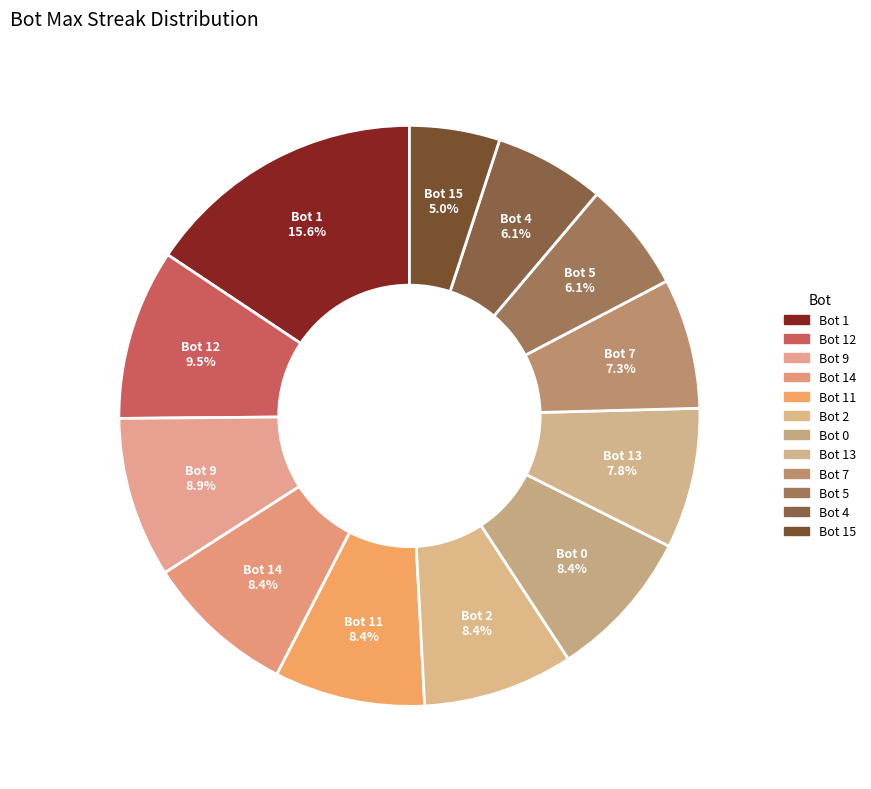

Is there a majority slice in this chart?

No